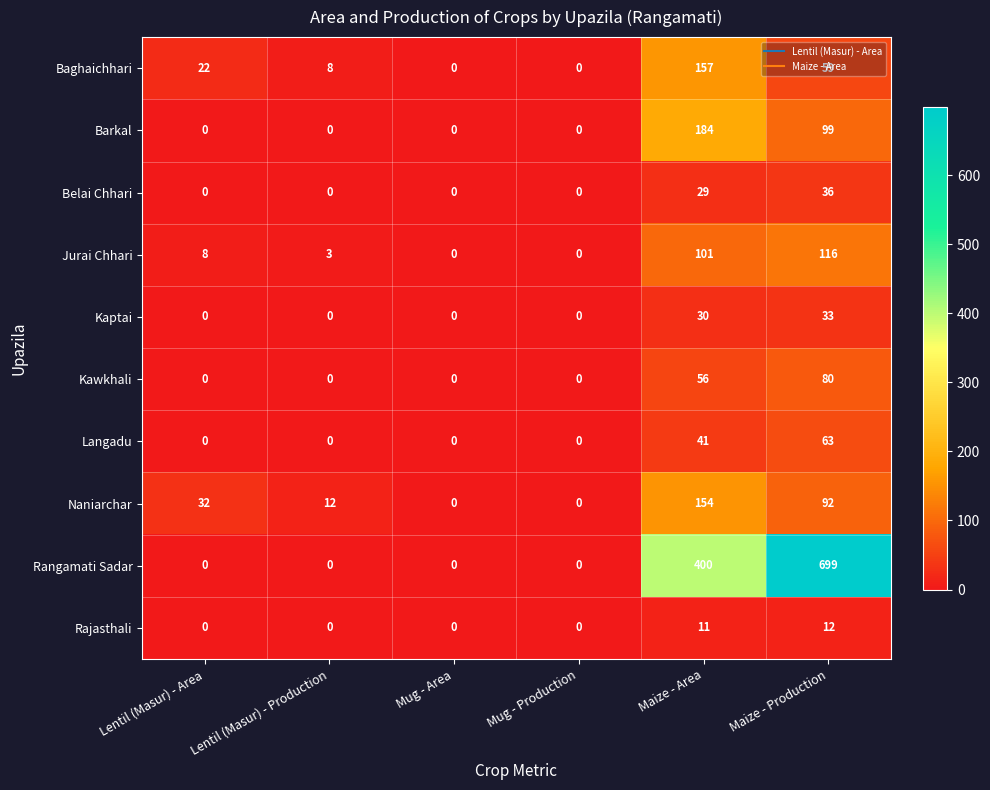

The value of Kawkhali at Mug - Area is 27. True or false?

False